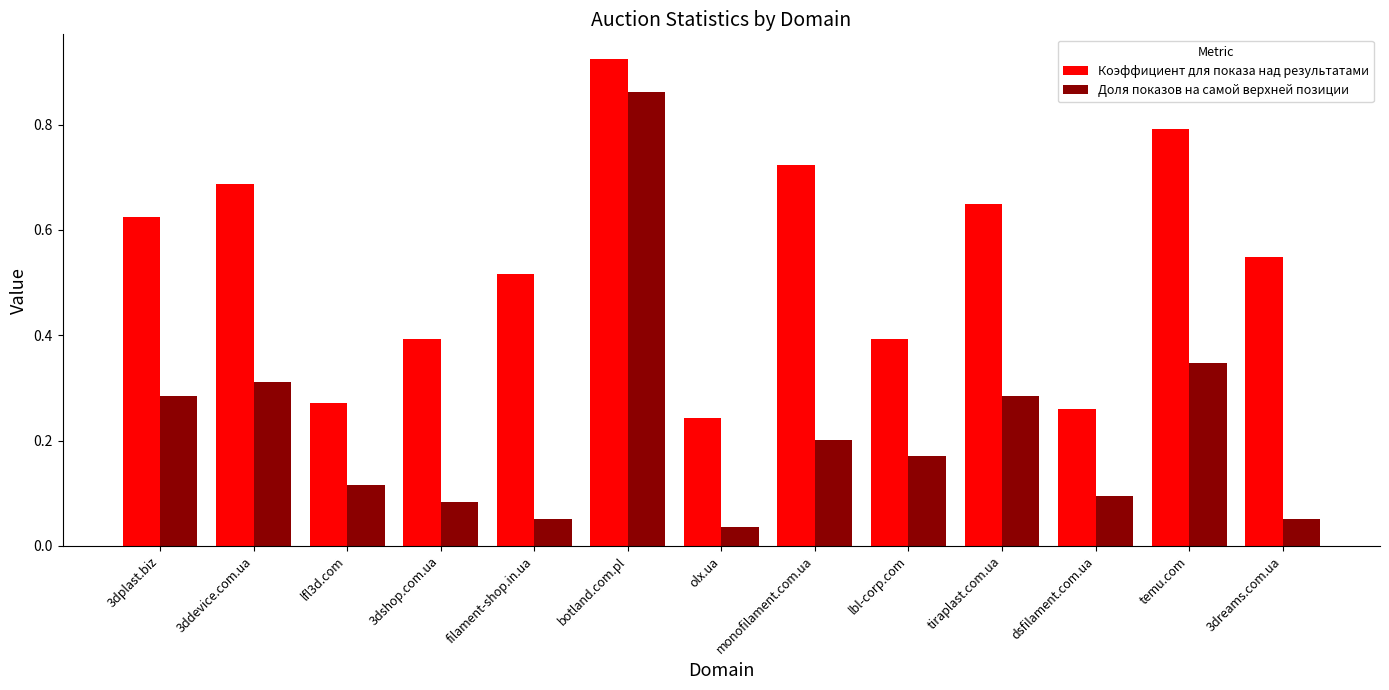

At which label does Доля показов на самой верхней позиции reach its peak?

botland.com.pl